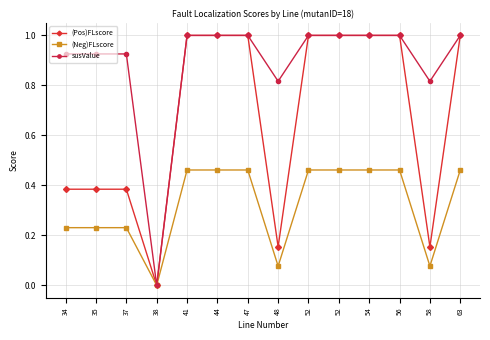

How many interior local valleys does the susValue series have?

3